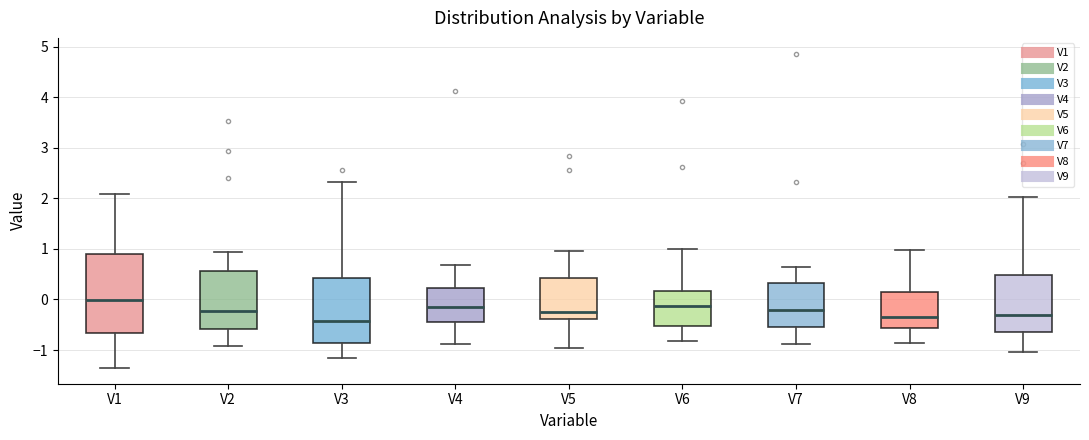

Reading left to right, read every box against the y-axis: the position of its median line, the range the box covers, and the ends of its whiskers. The values are not printed on the chart, so give them approximately, as read against the axis.

V1: median 0.0, box -0.7 to 0.9, whiskers -1.4 to 2.1
V2: median -0.2, box -0.6 to 0.6, whiskers -0.9 to 0.9
V3: median -0.4, box -0.9 to 0.4, whiskers -1.2 to 2.3
V4: median -0.1, box -0.5 to 0.2, whiskers -0.9 to 0.7
V5: median -0.3, box -0.4 to 0.4, whiskers -1.0 to 1.0
V6: median -0.1, box -0.5 to 0.2, whiskers -0.8 to 1.0
V7: median -0.2, box -0.5 to 0.3, whiskers -0.9 to 0.6
V8: median -0.4, box -0.6 to 0.1, whiskers -0.9 to 1.0
V9: median -0.3, box -0.6 to 0.5, whiskers -1.0 to 2.0